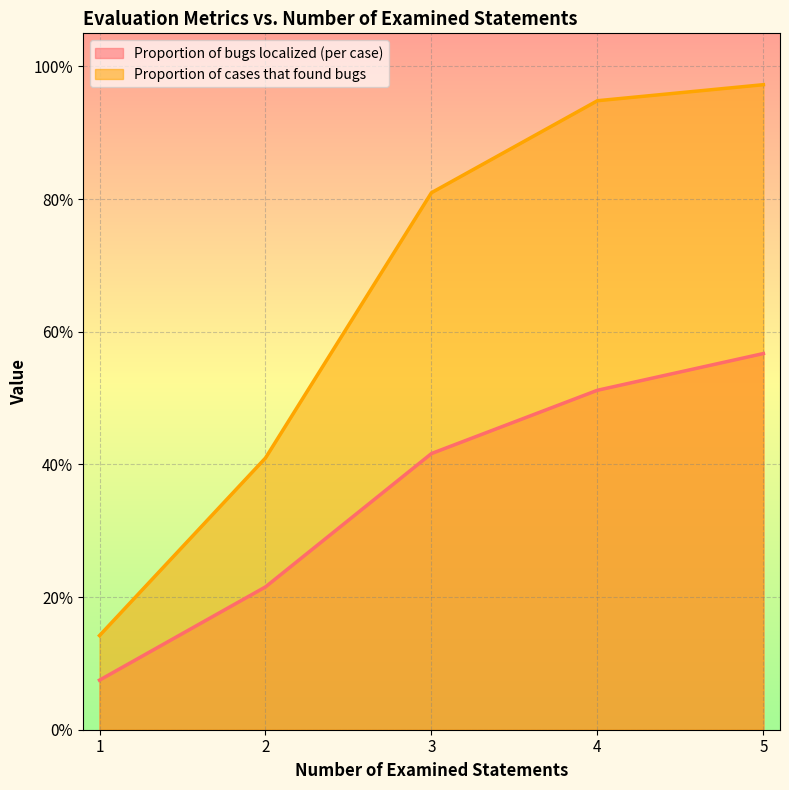

Is it true that Proportion of cases that found bugs equals 0.9 at 4?

True